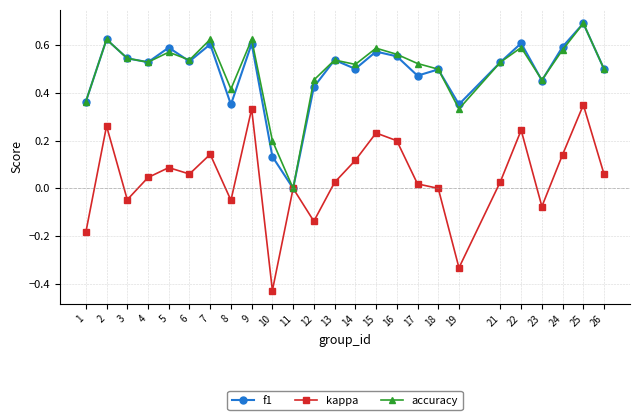

How many lines are shown in the chart?

3